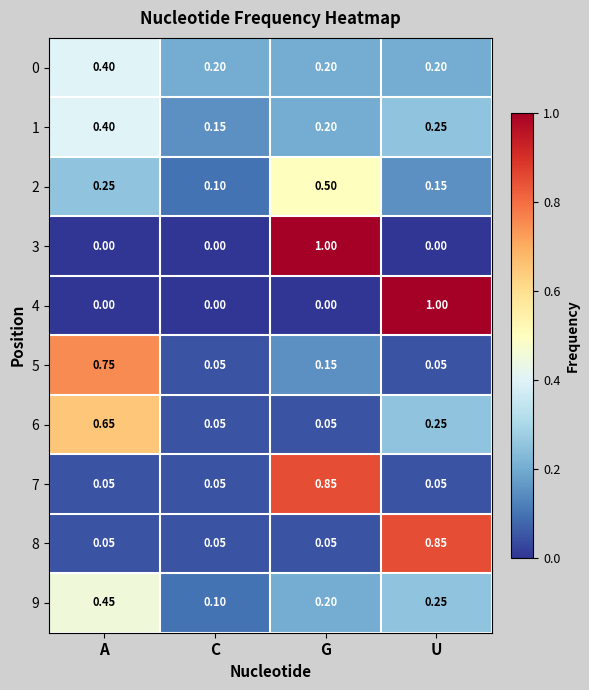

List the labels in order of 2 value, smallest first.

C, U, A, G